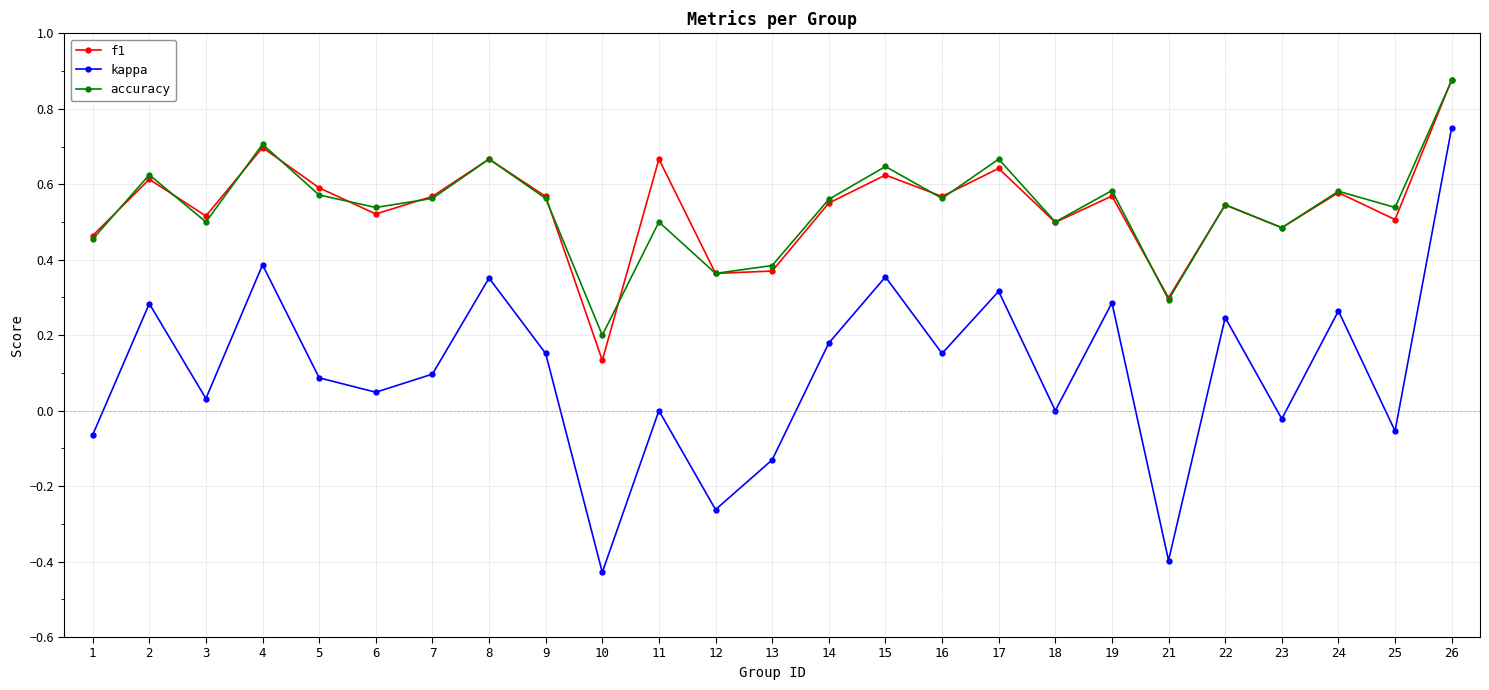

At which category is the sum across all series the highest?

26